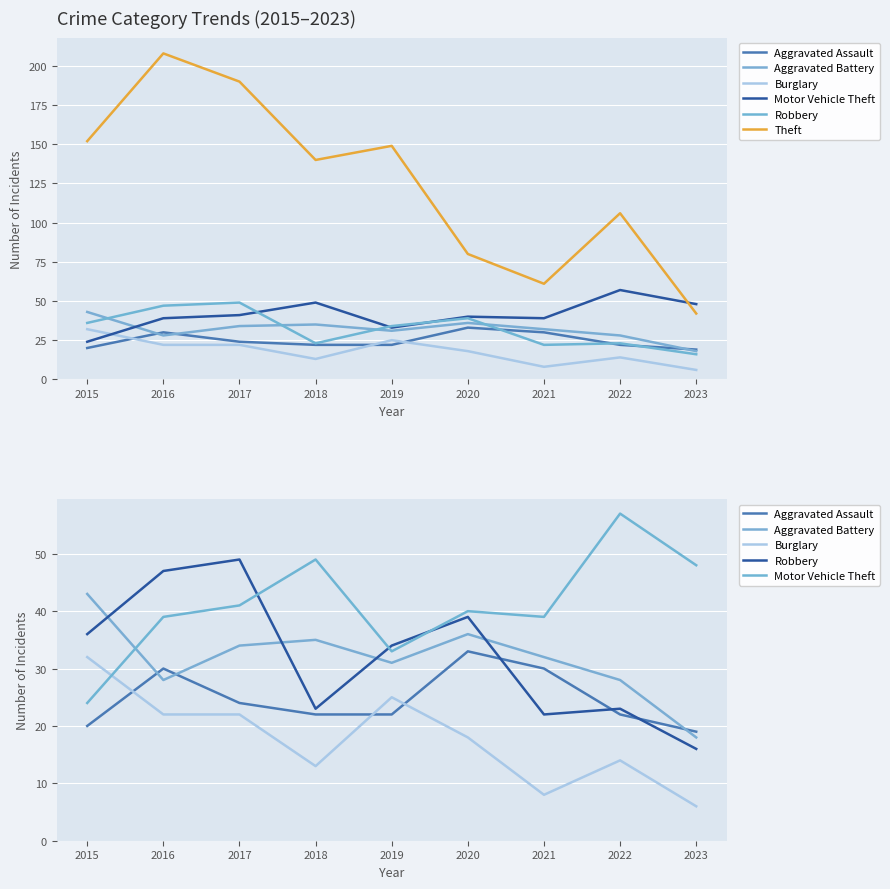

Which label corresponds to the largest value in the chart?

2016